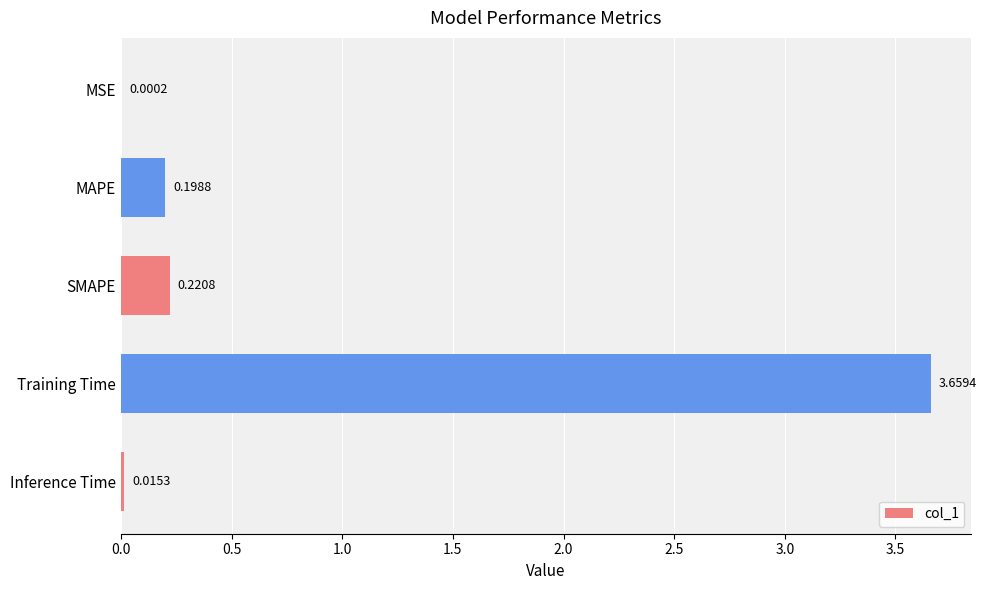

At which category does the chart reach its peak across all series?

Training Time